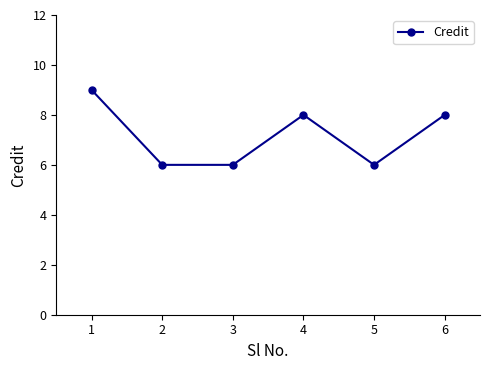

The chart shows a value of 3 at 2. True or false?

False